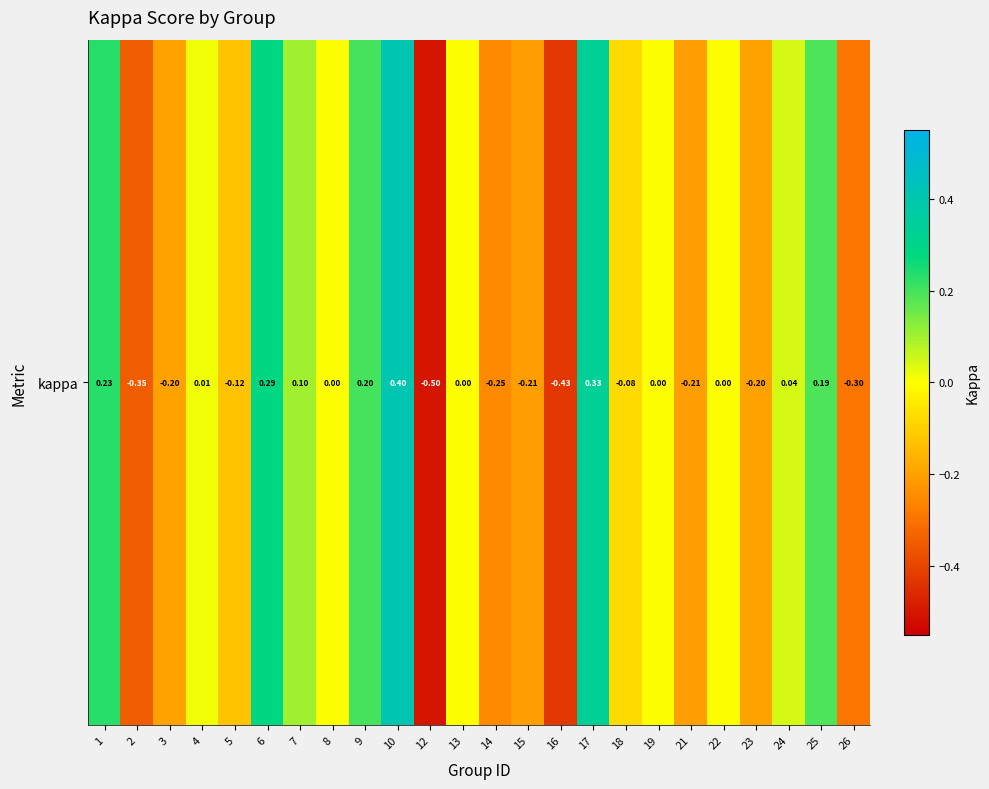

Is it true that the value at 18 is -0.1?

False